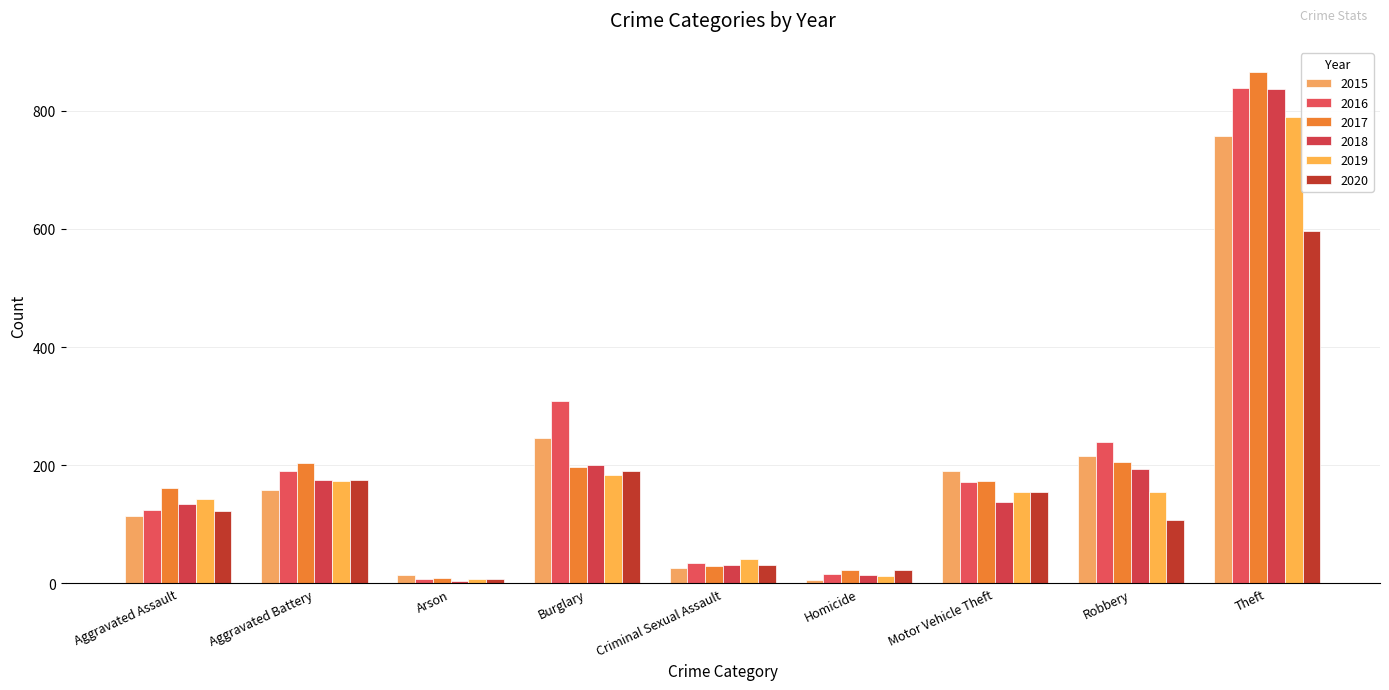

How many categories are shown in the chart?

9